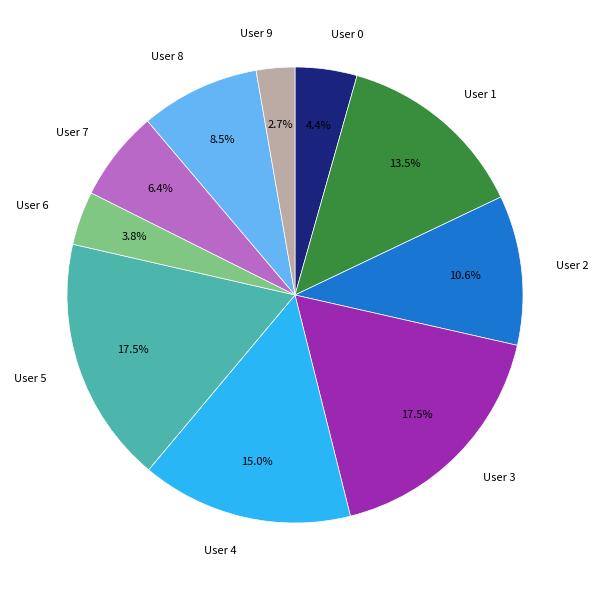

Does User 4 represent more than half of the total?

No